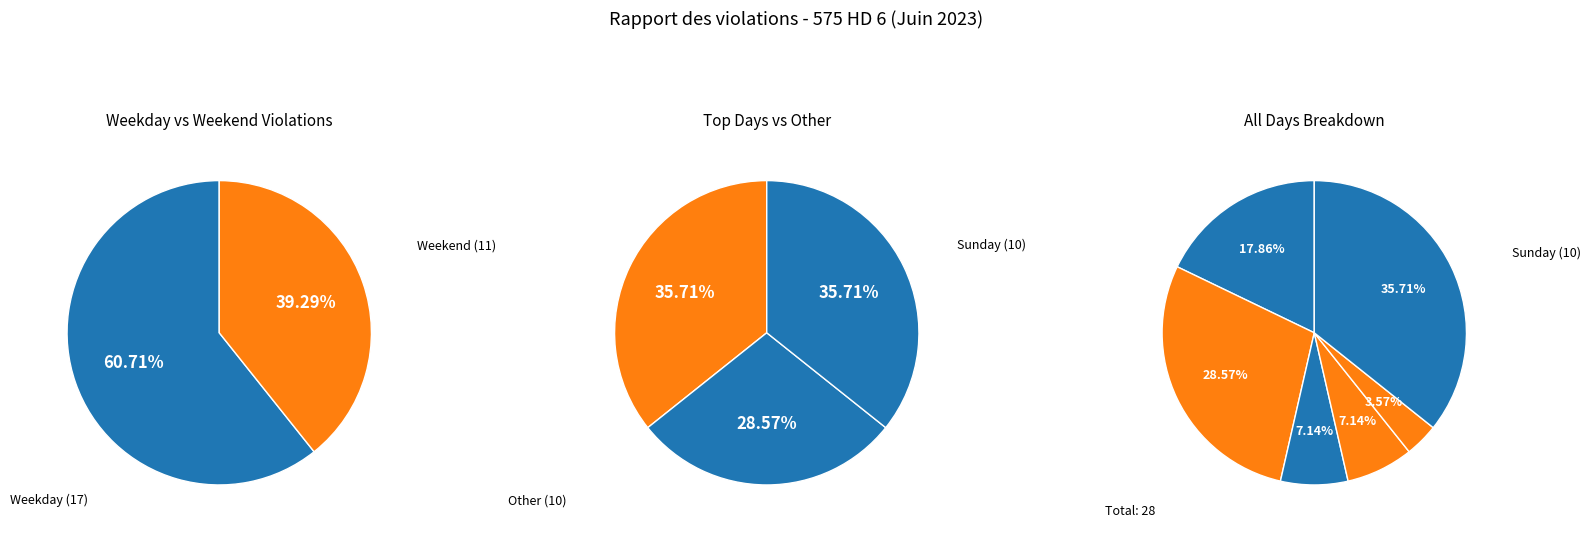

What is the change in value from Friday to Sunday?

+8